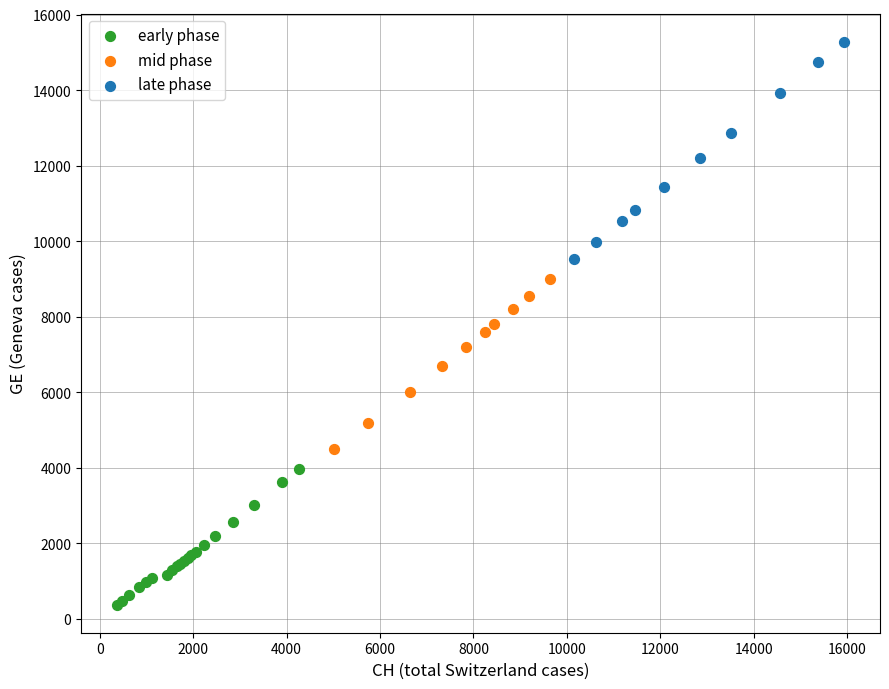

Which series reaches the maximum Y coordinate?

late phase